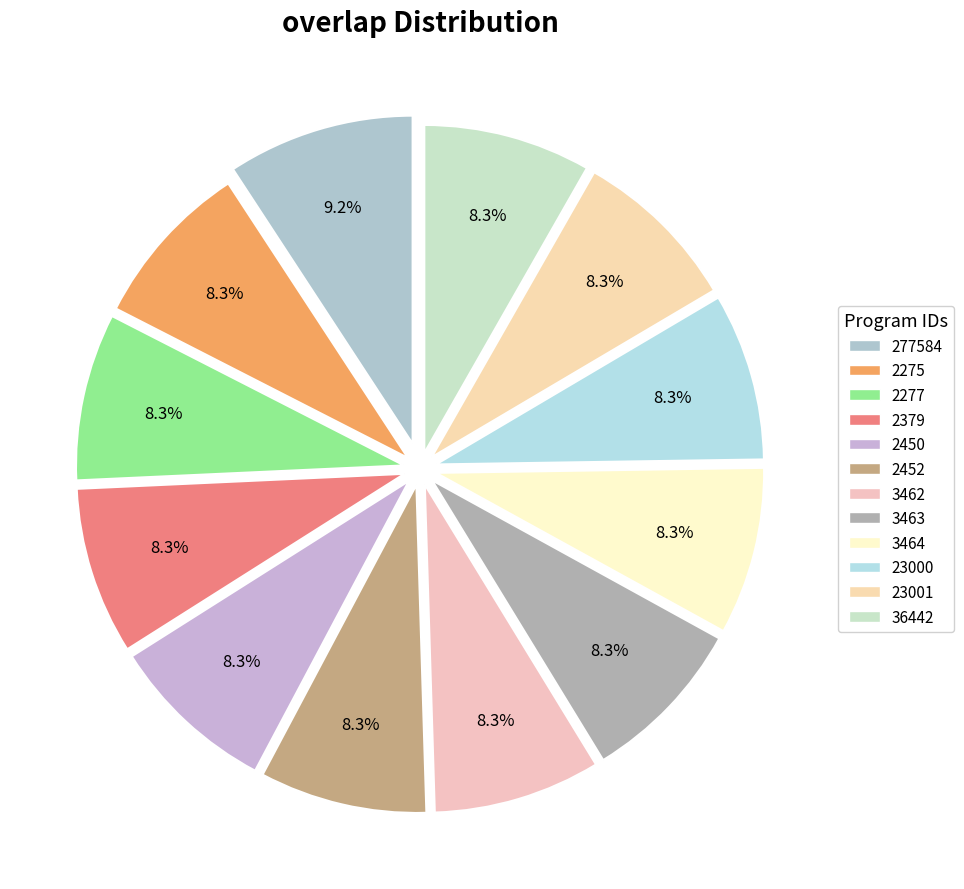

Combined, what portion of the pie is 23001 and 2450?

16.5%